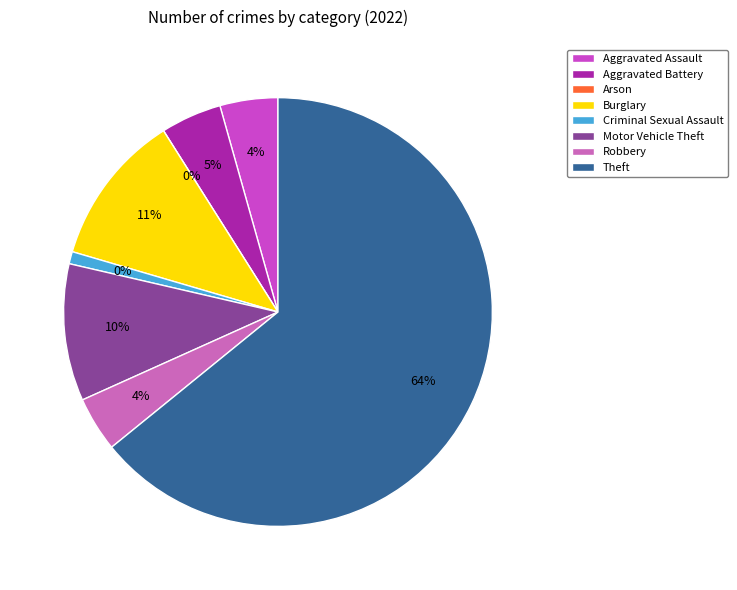

To the nearest percent, what percentage of the pie is Aggravated Assault?

4%